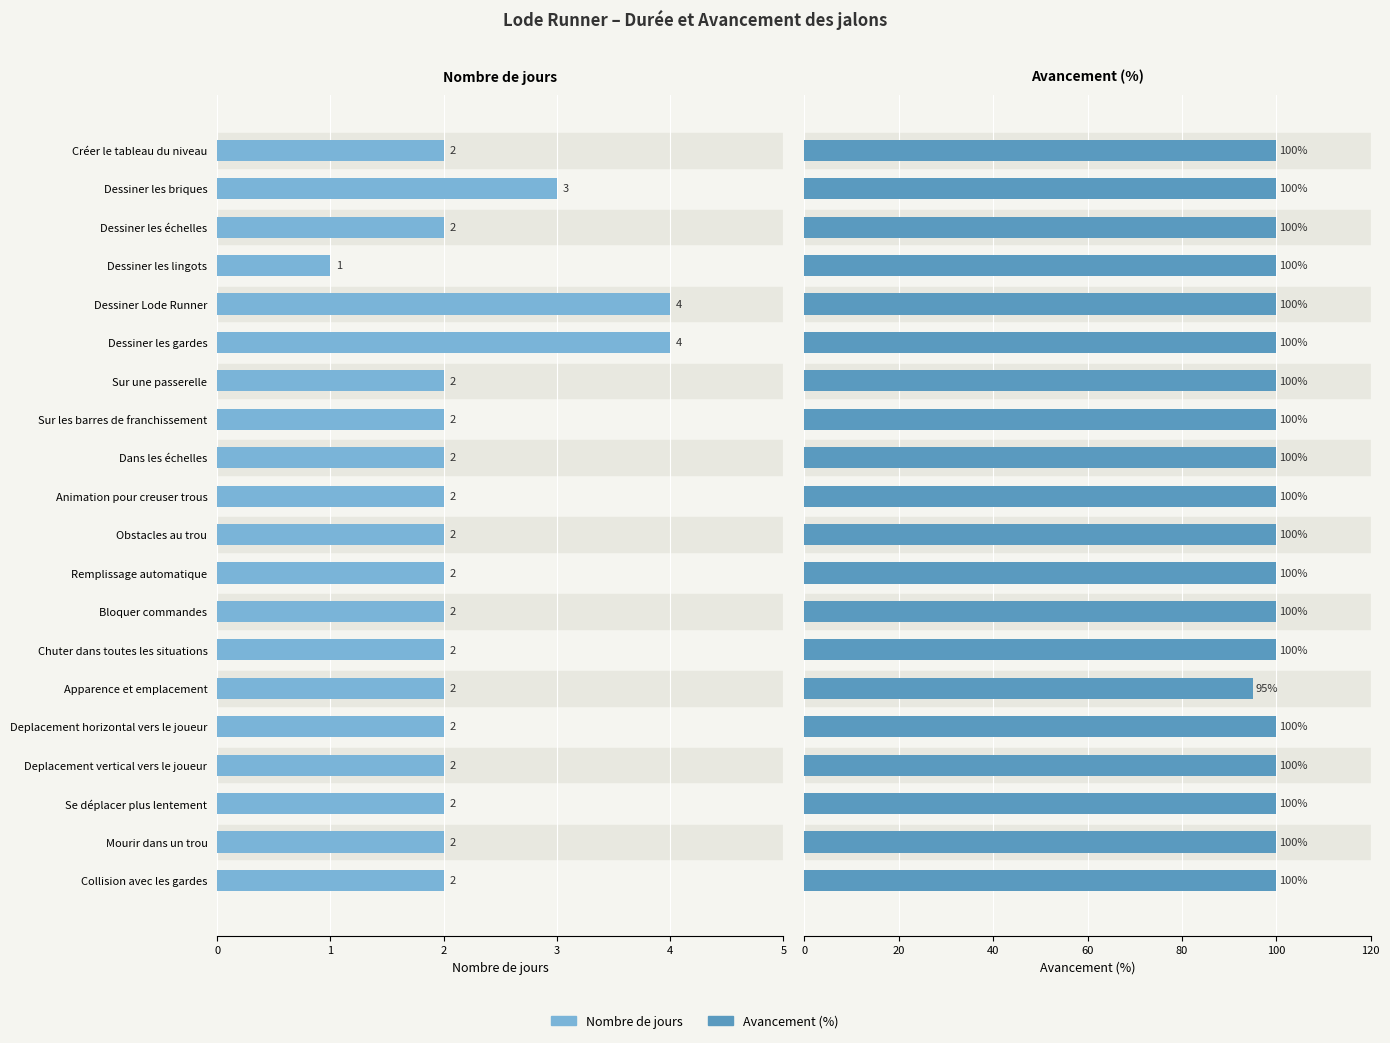

What is the average value of the Nombre de jours series?

2